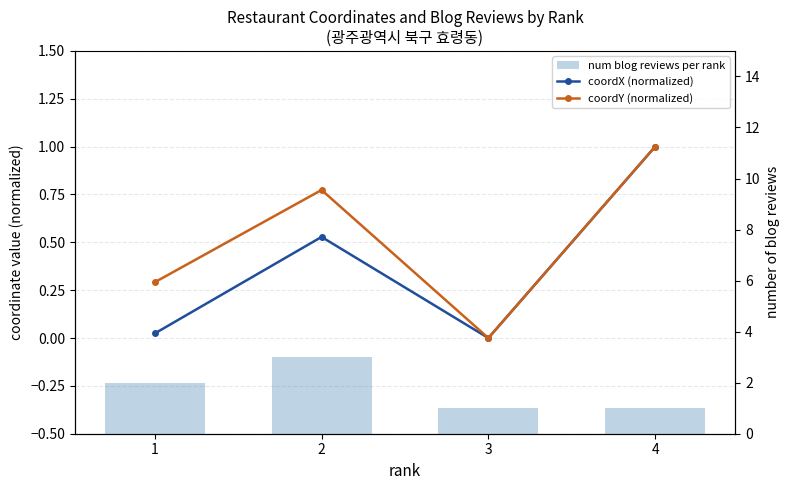

Rank the series by their maximum value, from lowest to highest.

coordY (normalized), coordX (normalized), num blog reviews per rank